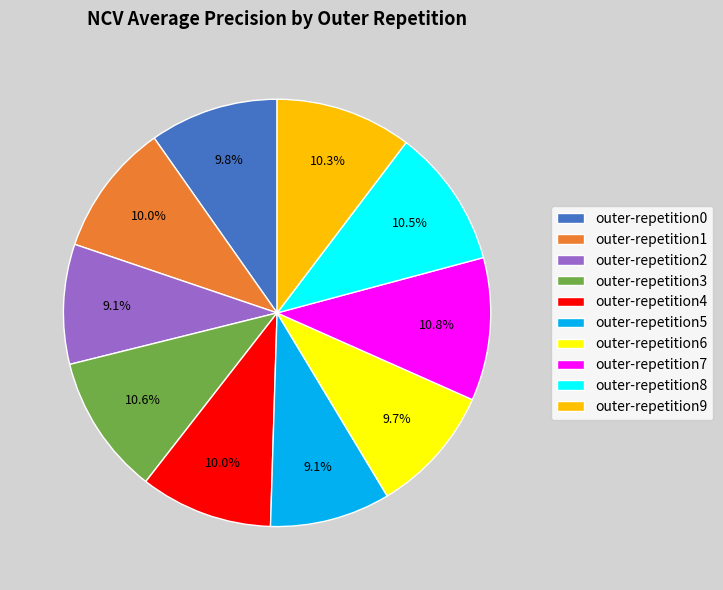

Is there a majority slice in this chart?

No